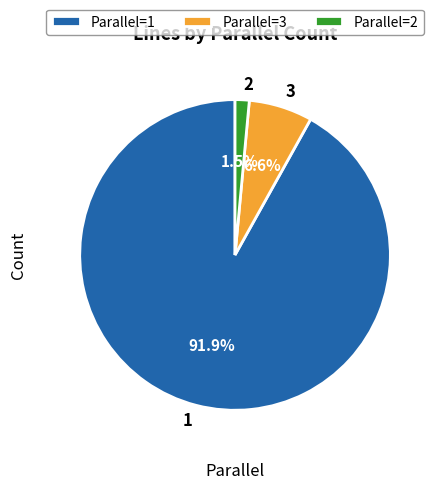

What percentage do 3 and 1 together represent?

98.5%